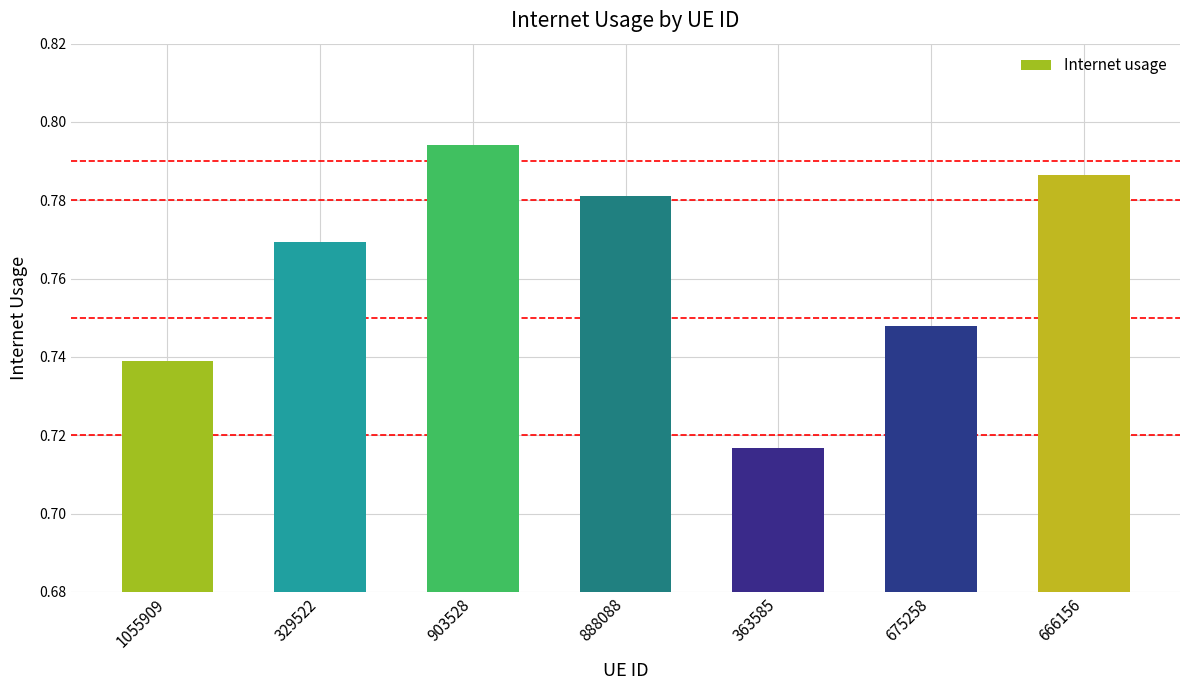

The value at 888088 is 0.3. True or false?

False